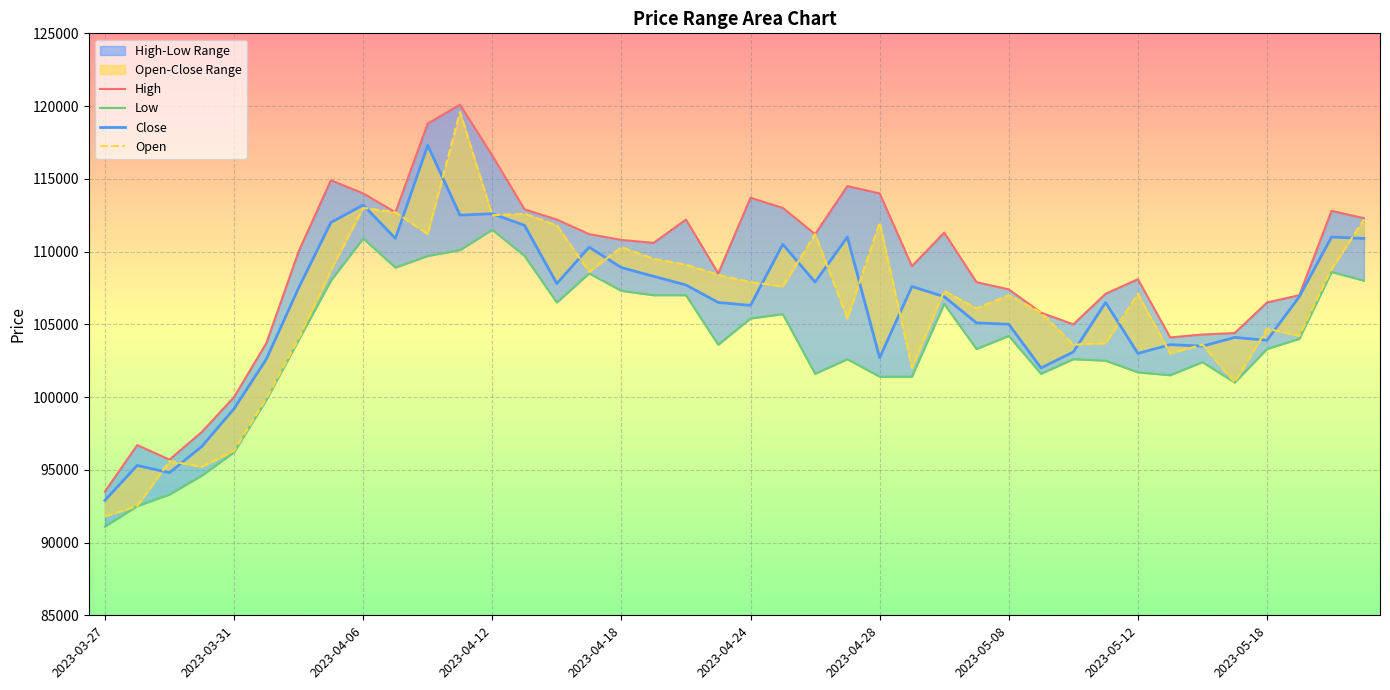

Reading left to right, what are all the values shown in this chart?

High: 2023-03-27=93500	2023-03-28=96700	2023-03-29=95700	2023-03-30=97600	2023-03-31=100000	2023-04-03=103700	2023-04-04=110000	2023-04-05=114900	2023-04-06=114000	2023-04-07=112700	2023-04-10=118800	2023-04-11=120100	2023-04-12=116600	2023-04-13=112900	2023-04-14=112200	2023-04-17=111200	2023-04-18=110800	2023-04-19=110600	2023-04-20=112200	2023-04-21=108500	2023-04-24=113700	2023-04-25=113000	2023-04-26=111200	2023-04-27=114500	2023-04-28=114000	2023-05-02=109000	2023-05-03=111300	2023-05-04=107900	2023-05-08=107400	2023-05-09=105800	2023-05-10=105000	2023-05-11=107100	2023-05-12=108100	2023-05-15=104100	2023-05-16=104300	2023-05-17=104400	2023-05-18=106500	2023-05-19=107000	2023-05-22=112800	2023-05-23=112300
Low: 2023-03-27=91100	2023-03-28=92500	2023-03-29=93300	2023-03-30=94600	2023-03-31=96200	2023-04-03=99800	2023-04-04=103900	2023-04-05=108000	2023-04-06=110900	2023-04-07=108900	2023-04-10=109700	2023-04-11=110100	2023-04-12=111500	2023-04-13=109700	2023-04-14=106500	2023-04-17=108500	2023-04-18=107300	2023-04-19=107000	2023-04-20=107000	2023-04-21=103600	2023-04-24=105400	2023-04-25=105700	2023-04-26=101600	2023-04-27=102600	2023-04-28=101400	2023-05-02=101400	2023-05-03=106400	2023-05-04=103300	2023-05-08=104200	2023-05-09=101600	2023-05-10=102600	2023-05-11=102500	2023-05-12=101700	2023-05-15=101500	2023-05-16=102400	2023-05-17=101000	2023-05-18=103300	2023-05-19=104000	2023-05-22=108600	2023-05-23=108000
Close: 2023-03-27=92900	2023-03-28=95300	2023-03-29=94800	2023-03-30=96600	2023-03-31=99200	2023-04-03=102600	2023-04-04=107500	2023-04-05=112000	2023-04-06=113200	2023-04-07=110900	2023-04-10=117300	2023-04-11=112500	2023-04-12=112600	2023-04-13=111800	2023-04-14=107800	2023-04-17=110300	2023-04-18=108900	2023-04-19=108300	2023-04-20=107700	2023-04-21=106500	2023-04-24=106300	2023-04-25=110500	2023-04-26=107900	2023-04-27=111000	2023-04-28=102700	2023-05-02=107600	2023-05-03=106900	2023-05-04=105100	2023-05-08=105000	2023-05-09=102000	2023-05-10=103100	2023-05-11=106500	2023-05-12=103000	2023-05-15=103600	2023-05-16=103500	2023-05-17=104100	2023-05-18=103900	2023-05-19=106900	2023-05-22=111000	2023-05-23=110900
Open: 2023-03-27=91800	2023-03-28=92500	2023-03-29=95600	2023-03-30=95200	2023-03-31=96300	2023-04-03=99900	2023-04-04=104000	2023-04-05=108700	2023-04-06=113000	2023-04-07=112700	2023-04-10=111200	2023-04-11=119600	2023-04-12=112500	2023-04-13=112600	2023-04-14=111800	2023-04-17=108600	2023-04-18=110300	2023-04-19=109500	2023-04-20=109100	2023-04-21=108400	2023-04-24=107900	2023-04-25=107600	2023-04-26=111200	2023-04-27=105400	2023-04-28=112000	2023-05-02=102000	2023-05-03=107300	2023-05-04=106100	2023-05-08=107000	2023-05-09=105800	2023-05-10=103600	2023-05-11=103700	2023-05-12=107100	2023-05-15=103000	2023-05-16=103600	2023-05-17=101000	2023-05-18=104700	2023-05-19=104200	2023-05-22=108800	2023-05-23=112200